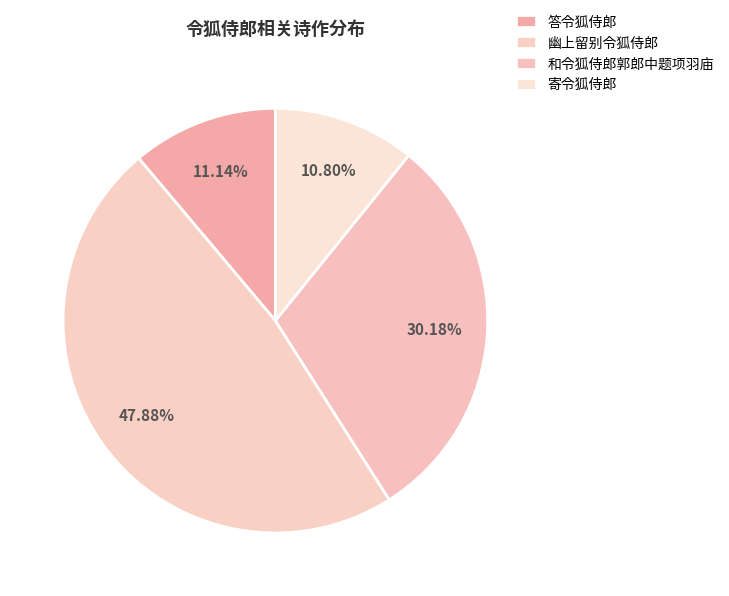

Count the number of slices in the pie.

4